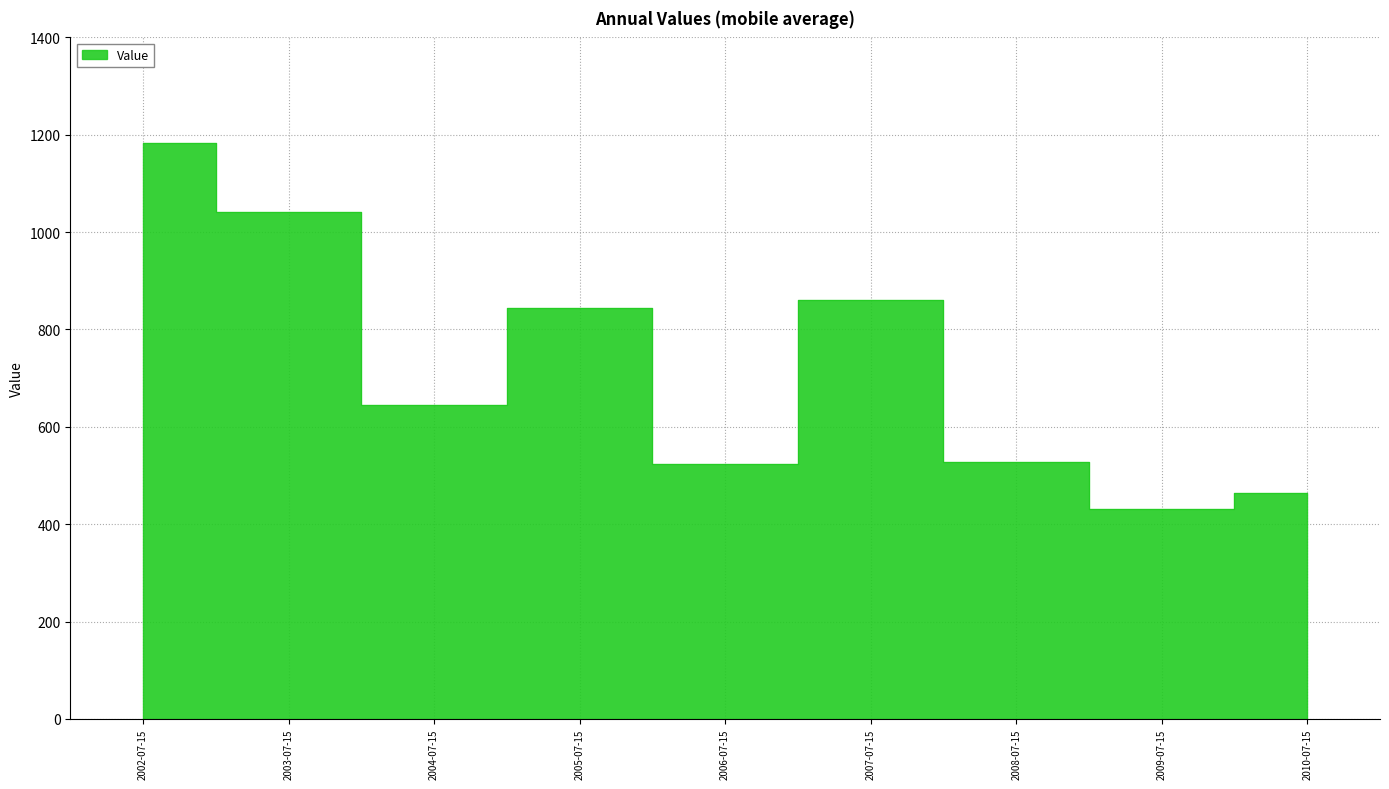

Where is the data nearest to the value 806?

2005-07-15